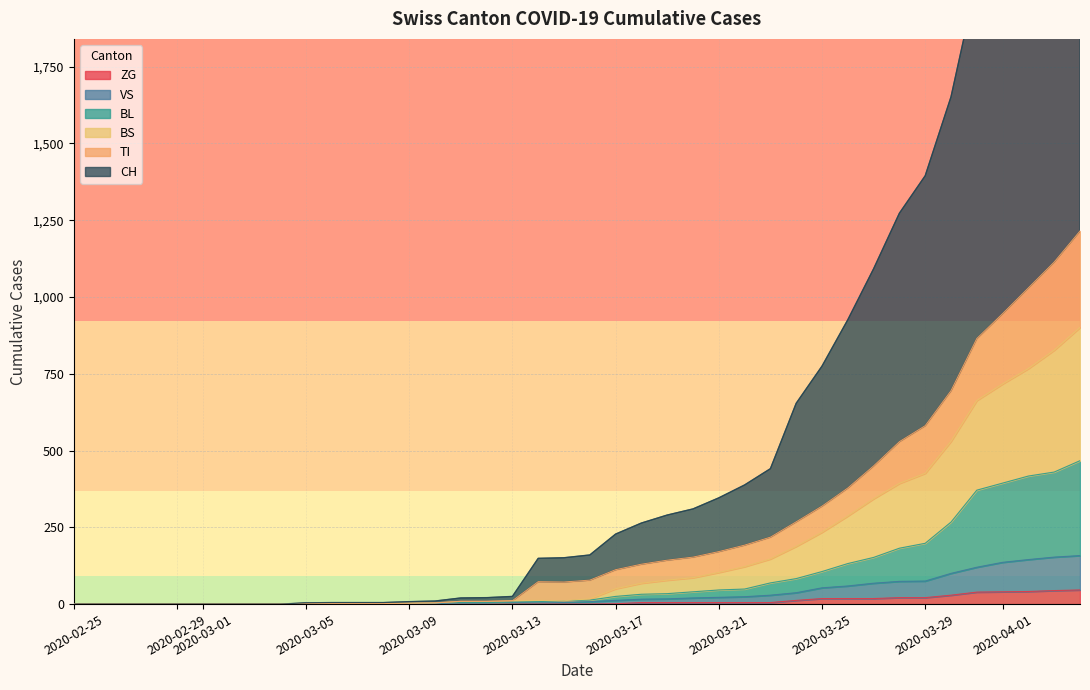

True or false: TI and BL cross at least once.

False